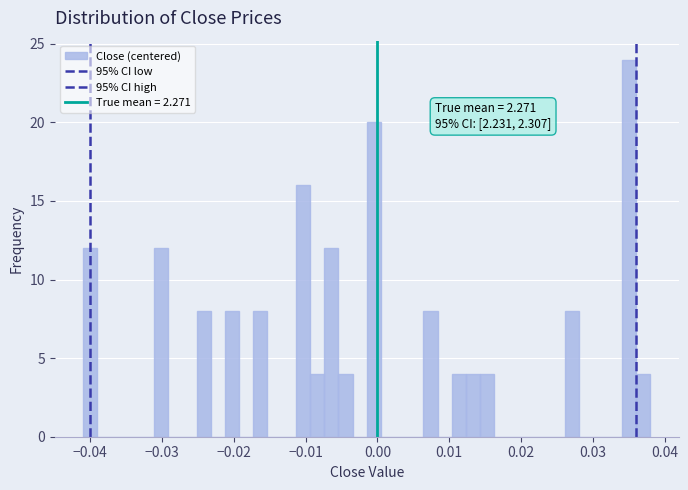

Around what value on the x-axis is the tallest bar? Give the approximate position of its centre, as read against the axis.

0.035